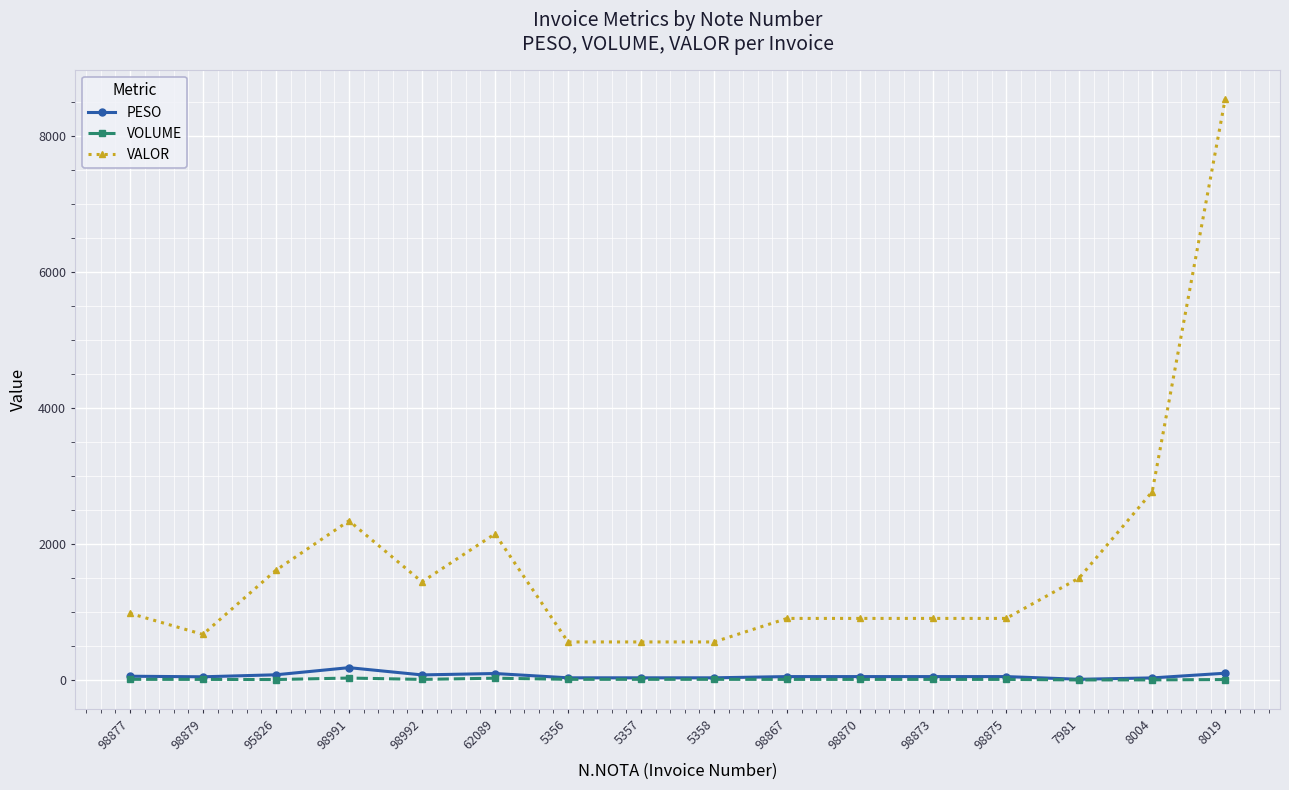

What is the total value across all series at 5356?

602.1